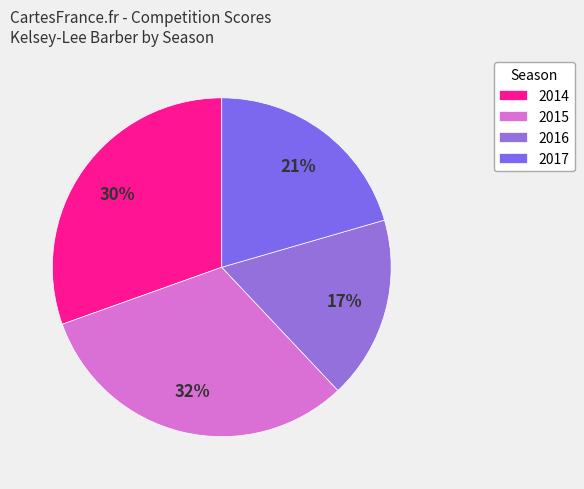

Rank the categories by value from lowest to highest.

2016, 2017, 2014, 2015